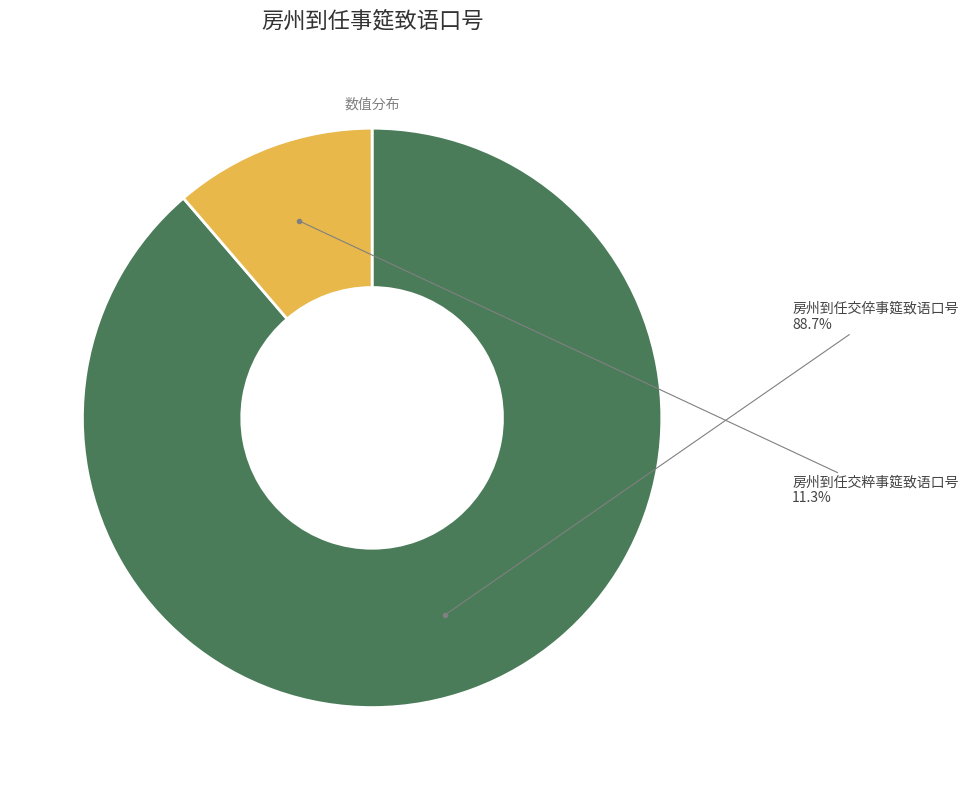

How many segments does this pie chart have?

2